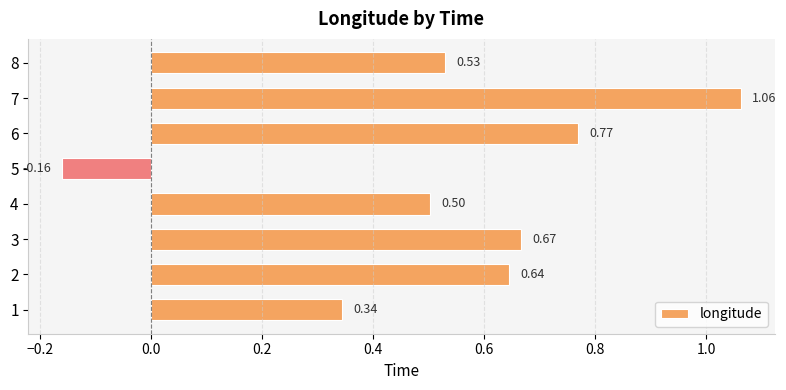

List the labels in order of value, smallest first.

5, 1, 4, 8, 2, 3, 6, 7